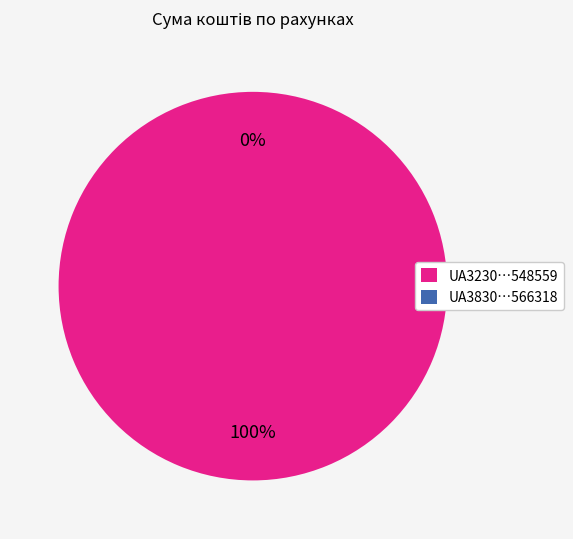

Is there a majority slice in this chart?

Yes